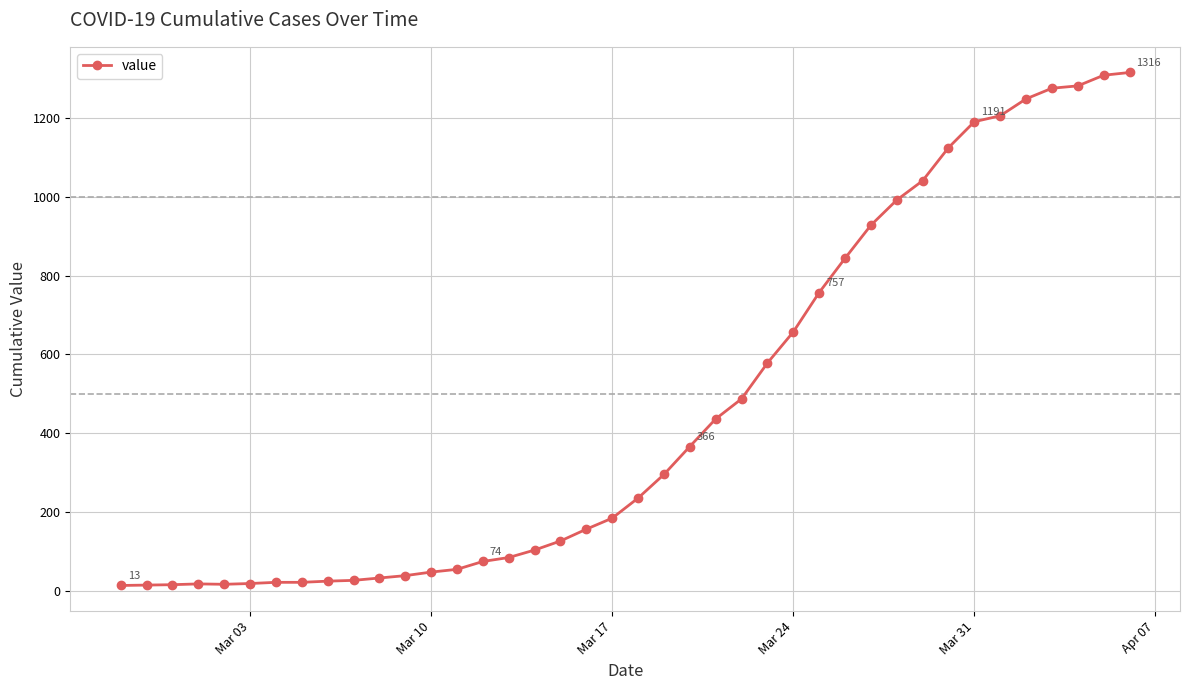

What is the average value?

466